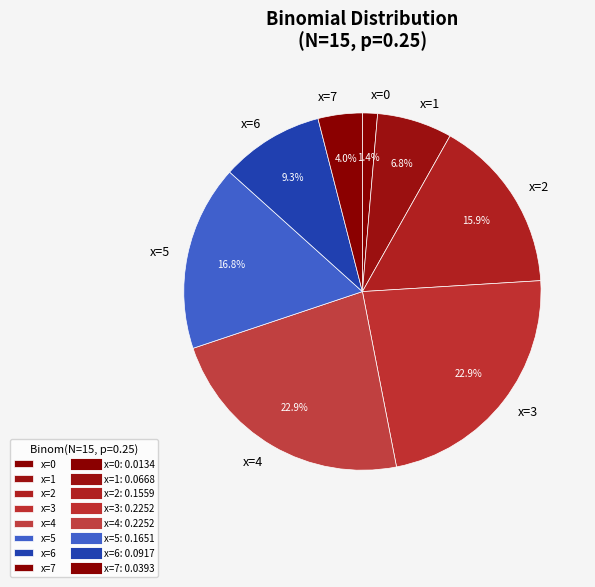

Is it true that x=1 is 7% of the pie?

True